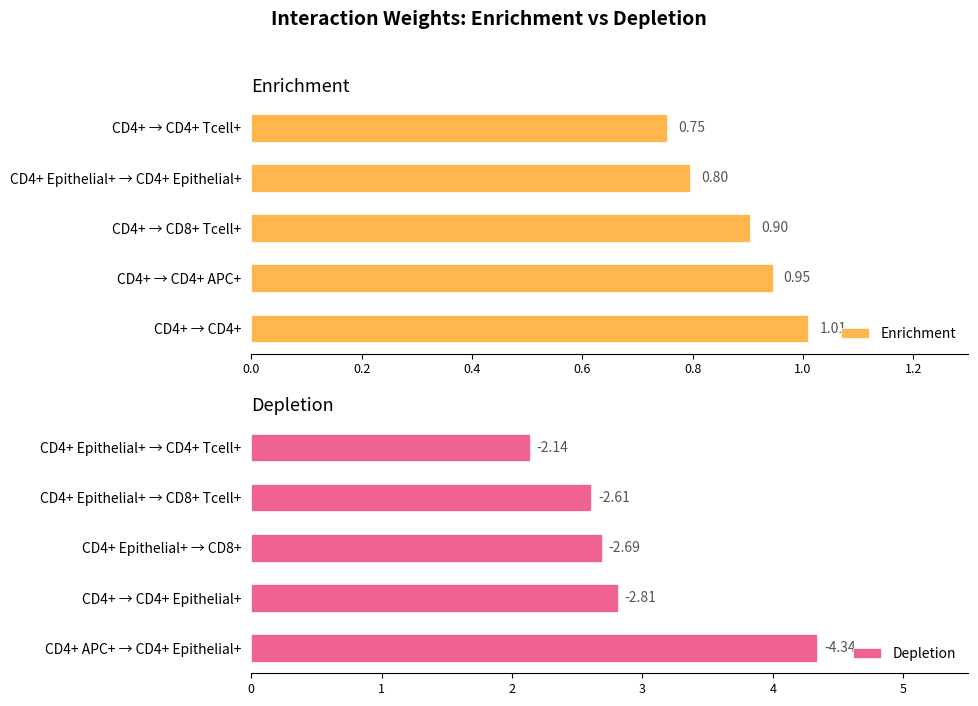

List the labels in order of Enrichment value, smallest first.

CD4+ → CD4+ Tcell+, CD4+ Epithelial+ → CD4+ Epithelial+, CD4+ → CD8+ Tcell+, CD4+ → CD4+ APC+, CD4+ → CD4+